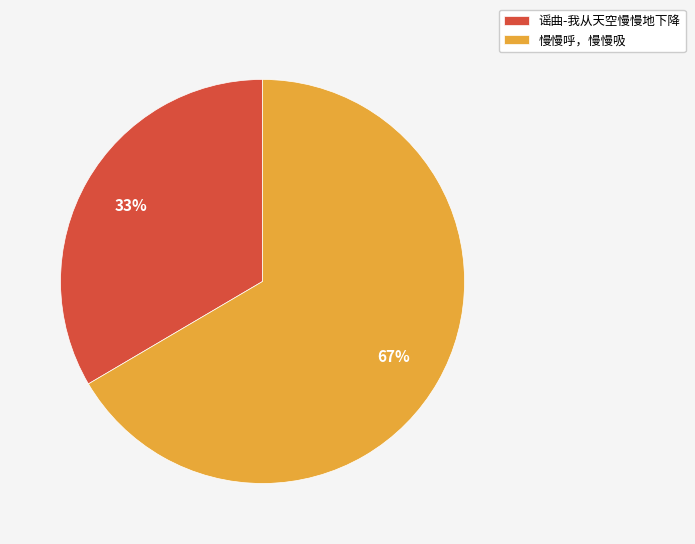

To the nearest percent, what percentage of the pie is 谣曲-我从天空慢慢地下降?

33%